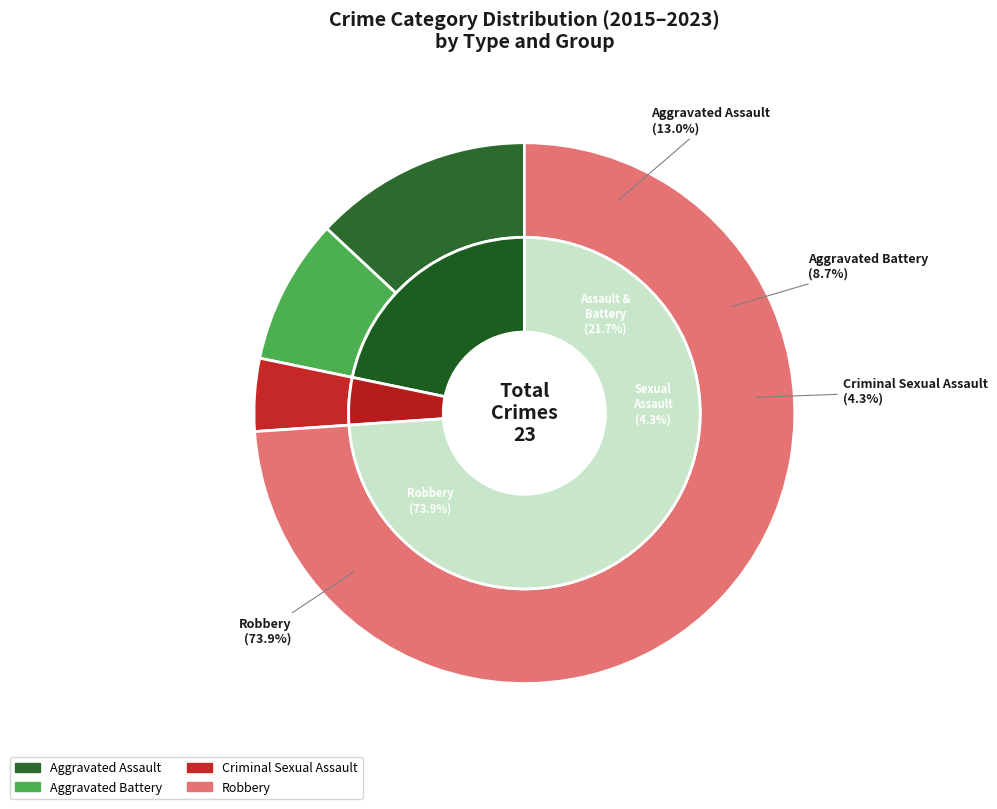

Is there a majority slice in this chart?

No